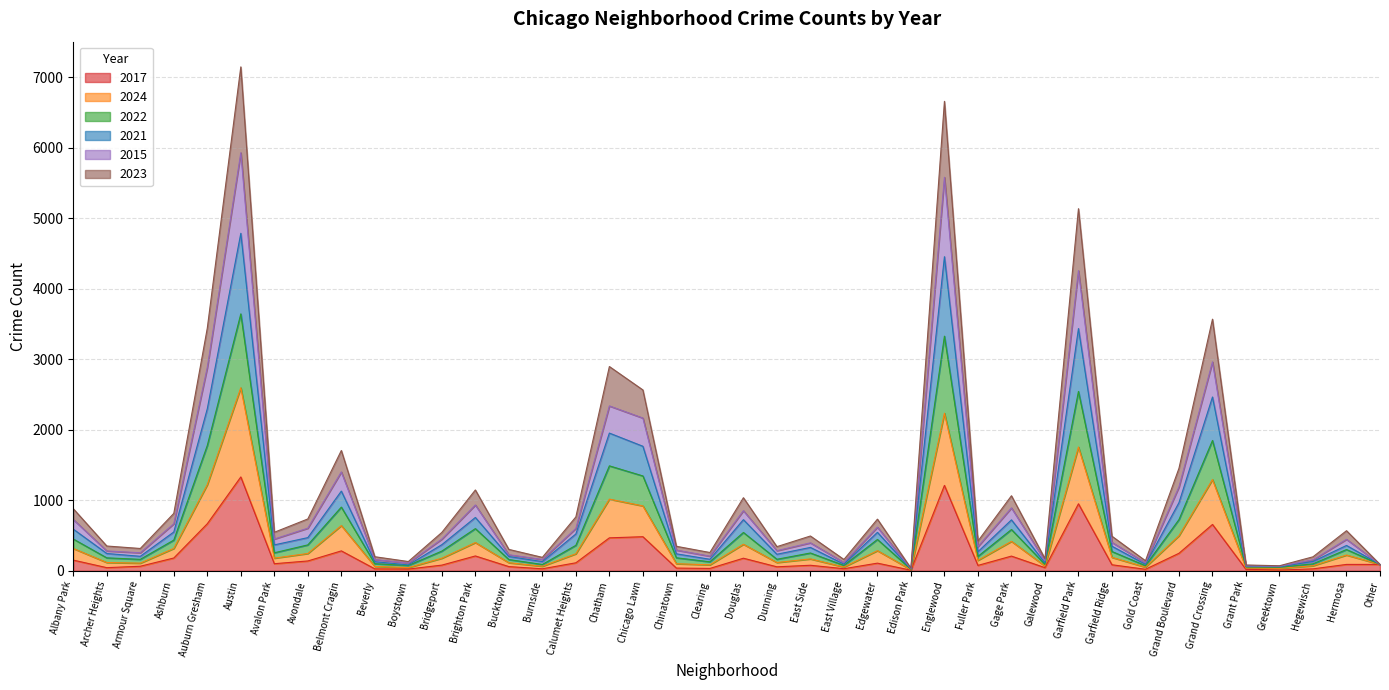

Count the number of data series in this chart.

6